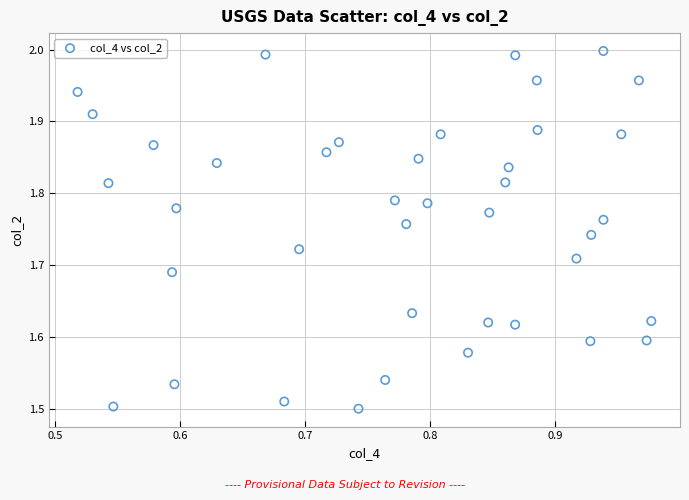

What is the range of Y values (max minus min)?

0.5